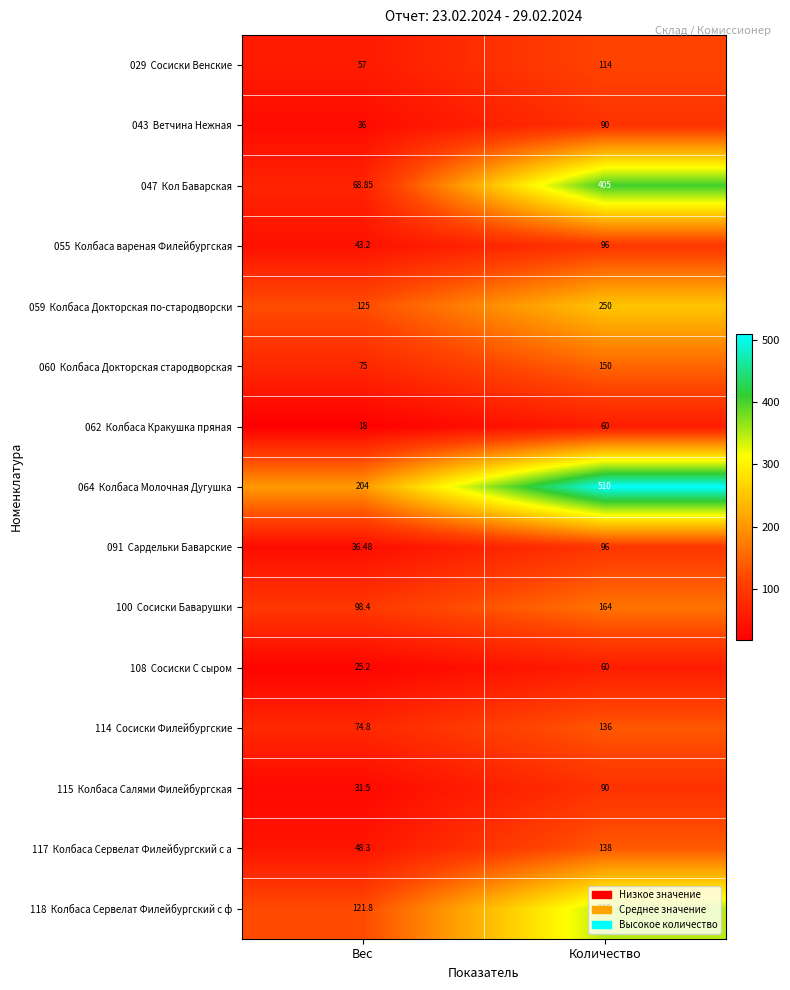

What is the total value across all series at Количество?

2707.0